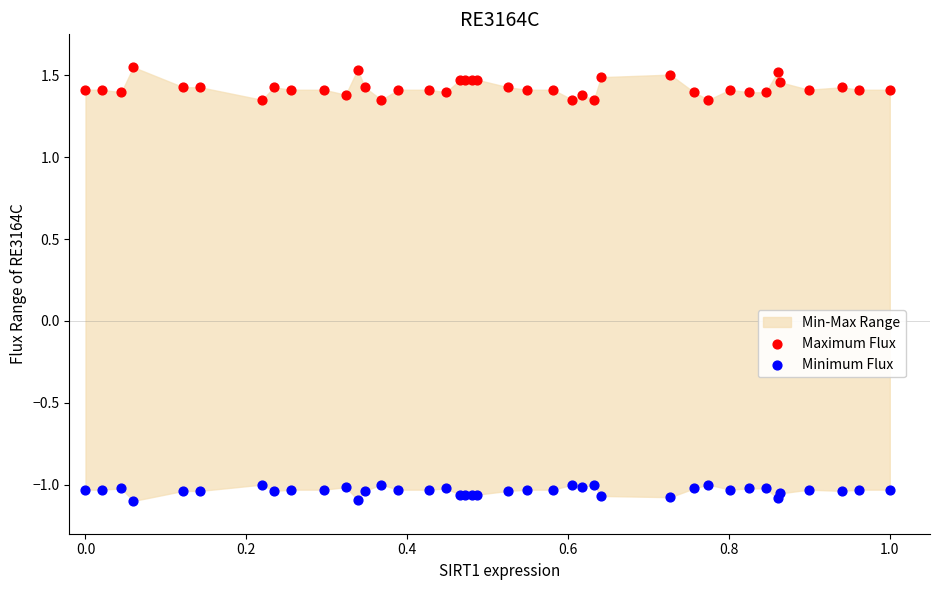

Which series has the largest Y range (max minus min)?

Maximum Flux